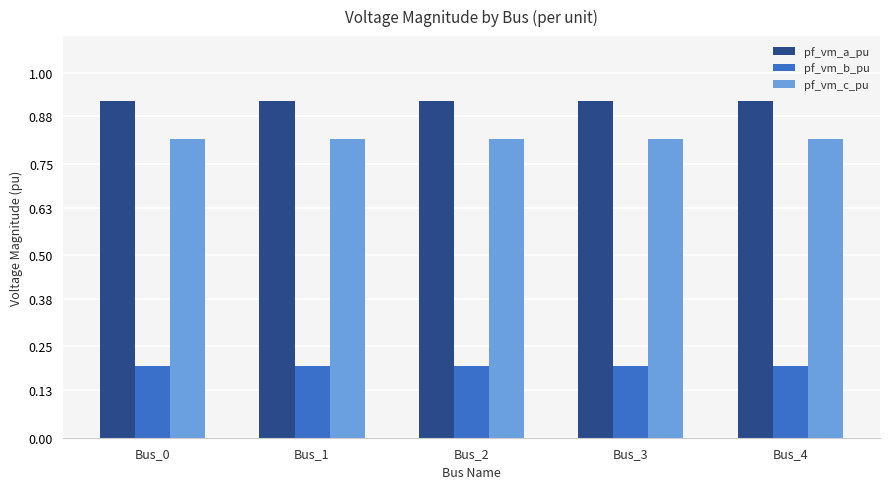

Is the value of pf_vm_a_pu at Bus_3 greater than the value of pf_vm_c_pu at Bus_0?

Yes